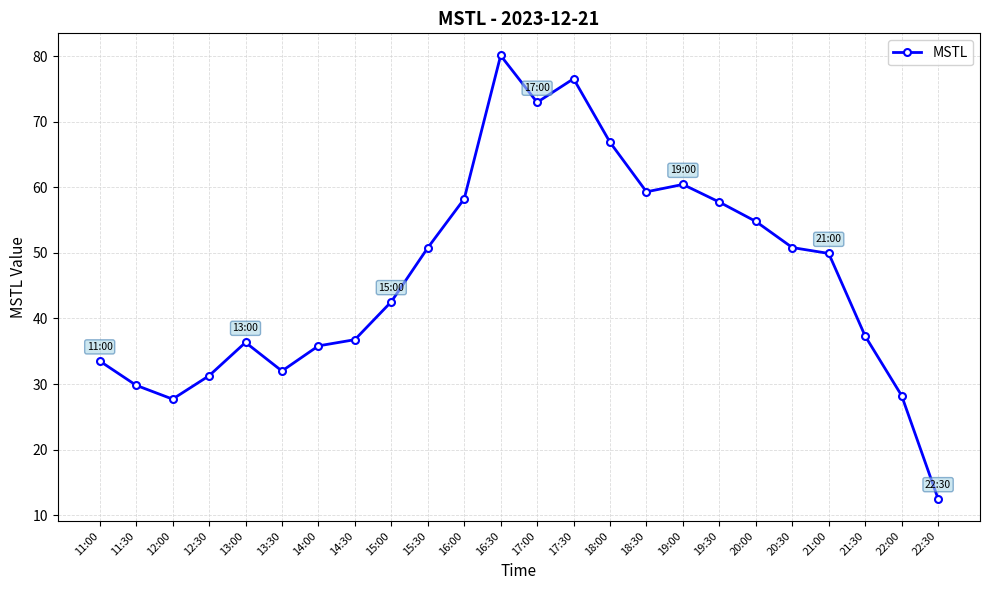

What is the value of the 15th point from the left?

66.9